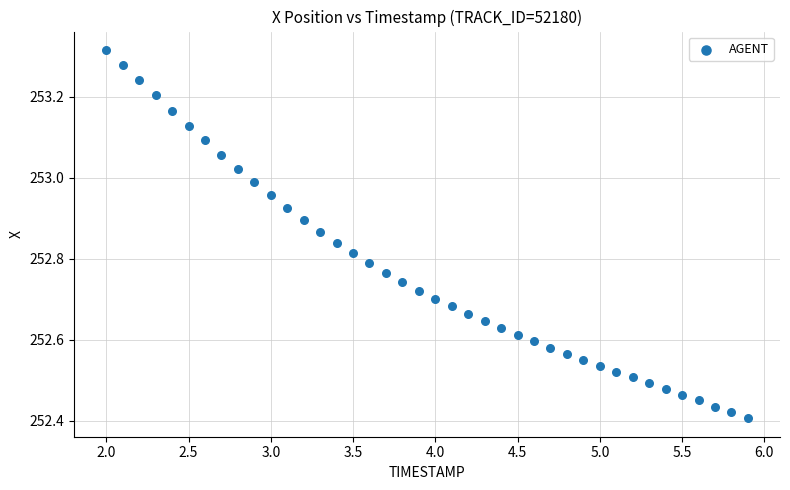

What is the range of Y values (max minus min)?

0.9